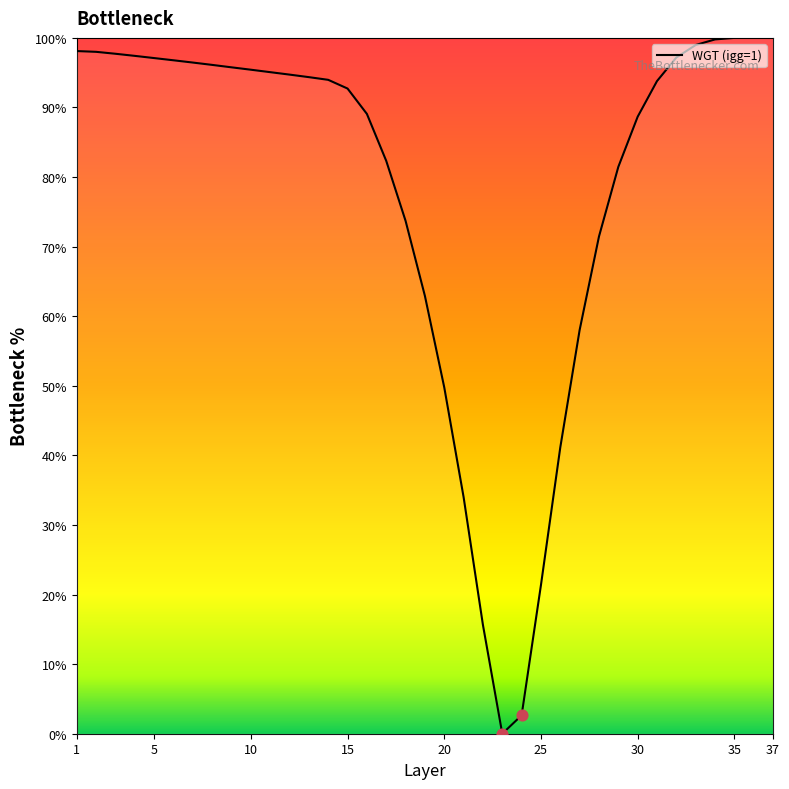

What is the greatest value displayed?

100.0